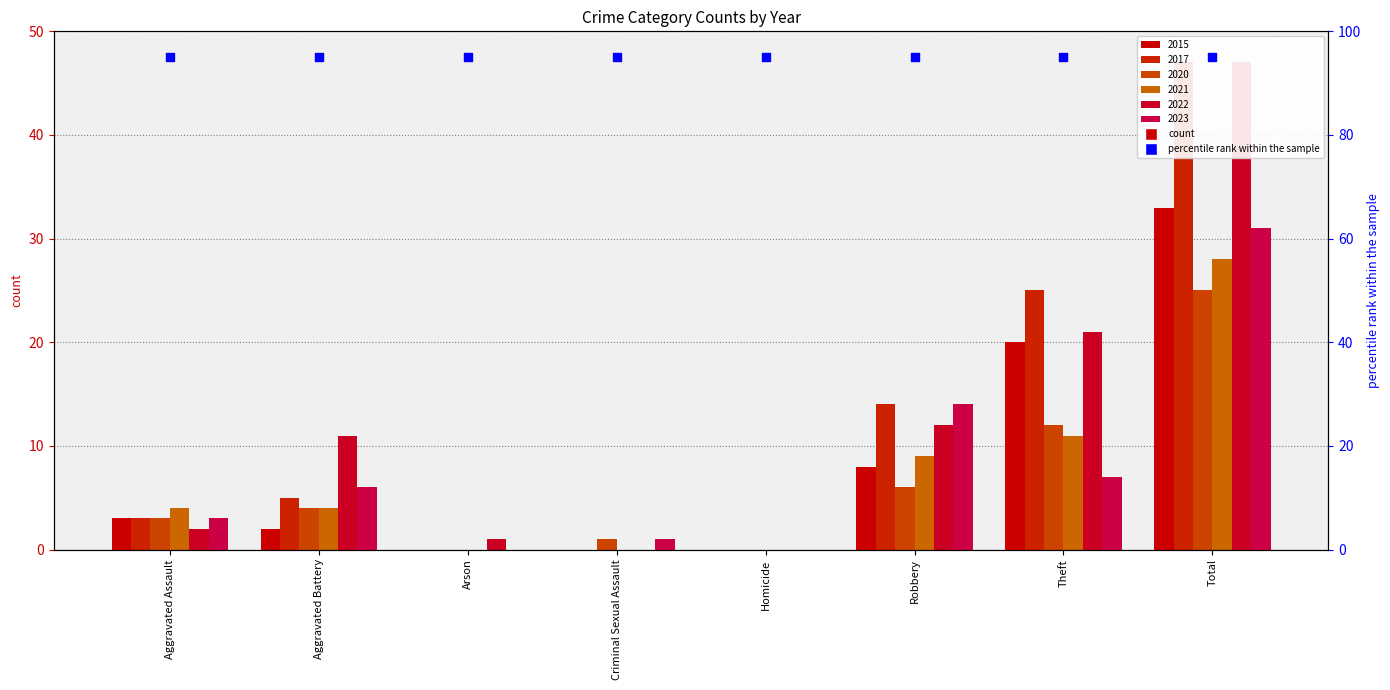

What are all the series names shown in the legend?

2015, 2017, 2020, 2021, 2022, 2023